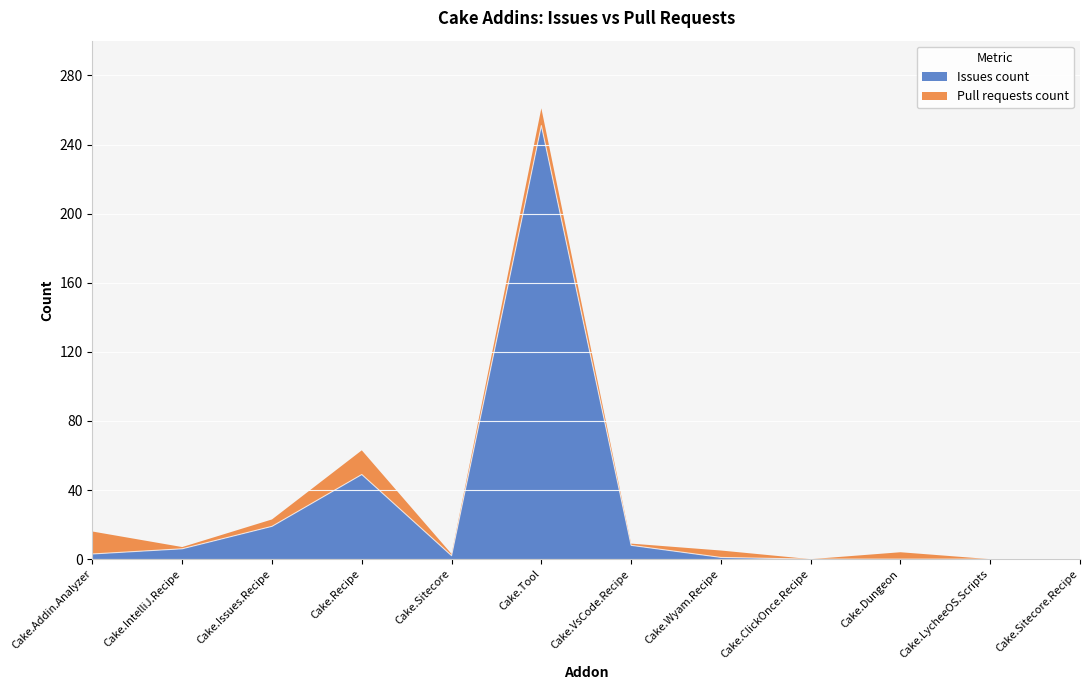

Reading right to left, transcribe all the data shown in this chart.

Cake.Sitecore.Recipe=0	Cake.LycheeOS.Scripts=0	Cake.Dungeon=0	Cake.ClickOnce.Recipe=0	Cake.Wyam.Recipe=1	Cake.VsCode.Recipe=8	Cake.Tool=251	Cake.Sitecore=2	Cake.Recipe=49	Cake.Issues.Recipe=19	Cake.IntelliJ.Recipe=6	Cake.Addin.Analyzer=3